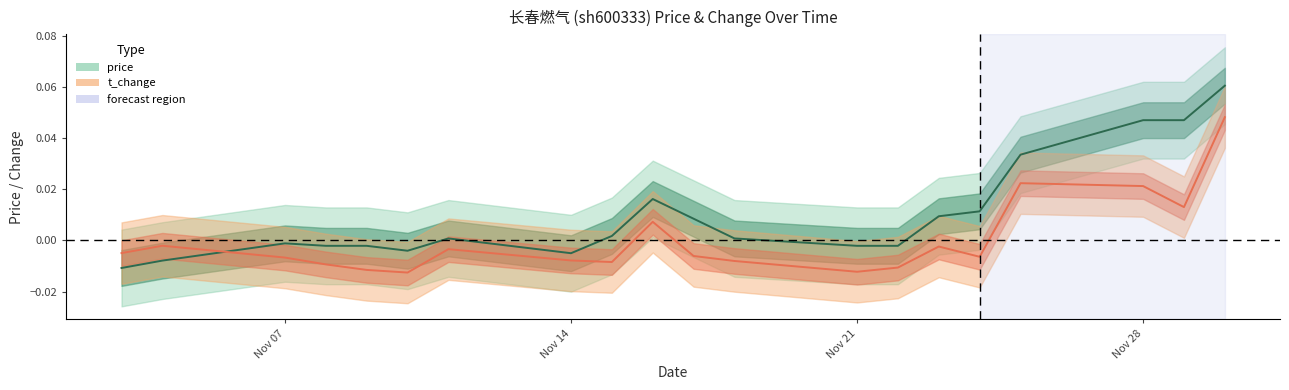

What are all the series names shown in the legend?

price, t_change